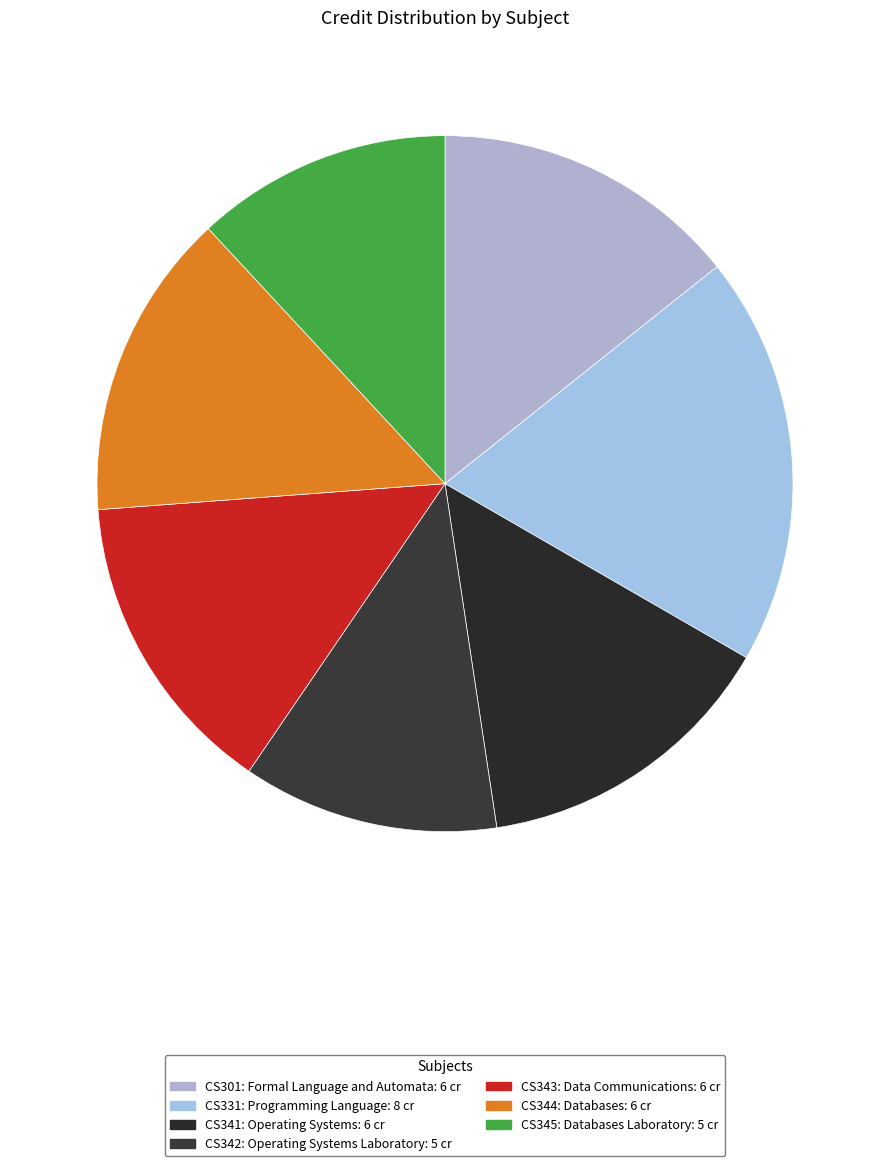

To the nearest percent, what is the combined percentage of CS342: Operating Systems Laboratory and CS341: Operating Systems?

26%